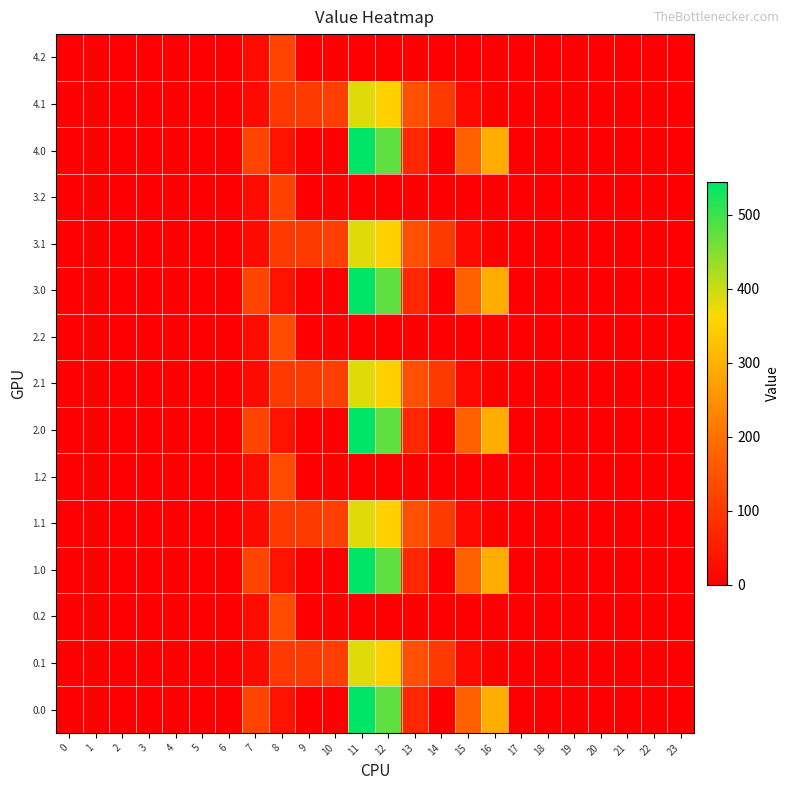

How many data points does each series have?

24